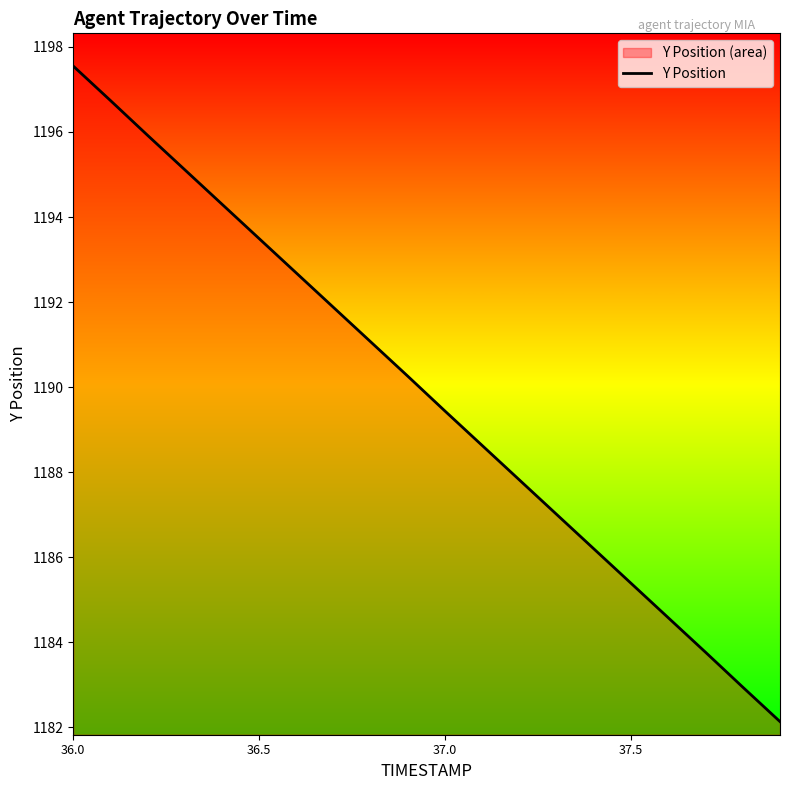

Between 37.0 and 36.0, which is larger?

36.0